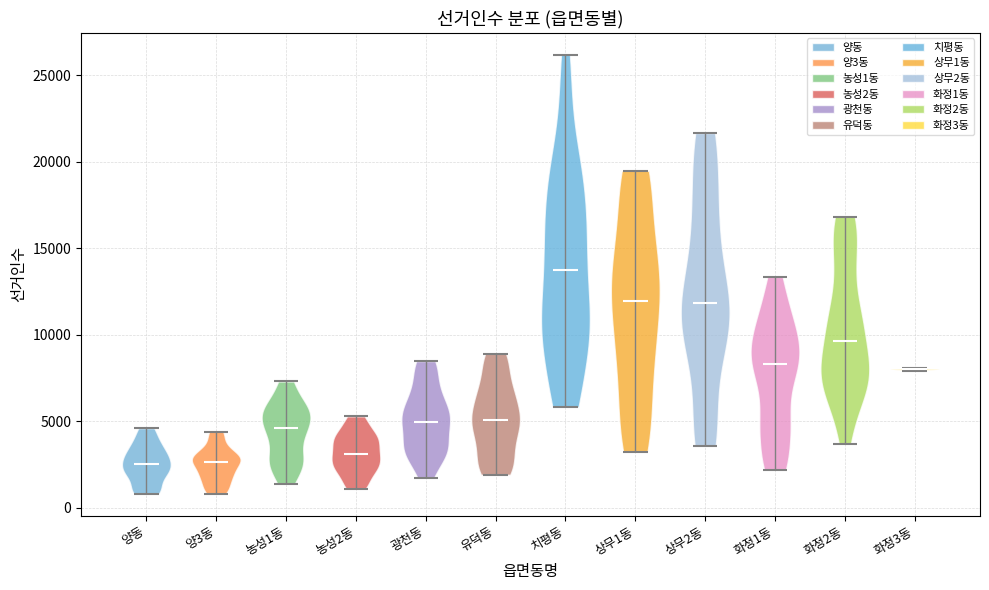

Reading left to right, read every violin against the y-axis: where its median line is, and the lowest and highest points it reaches. The values are not printed on the chart, so give them approximately, as read against the axis.

양동: median line 2500, lowest point 1000, highest point 4500
양3동: median line 2500, lowest point 1000, highest point 4500
농성1동: median line 4500, lowest point 1500, highest point 7500
농성2동: median line 3000, lowest point 1000, highest point 5500
광천동: median line 5000, lowest point 1500, highest point 8500
유덕동: median line 5000, lowest point 2000, highest point 9000
치평동: median line 13500, lowest point 6000, highest point 26000
상무1동: median line 12000, lowest point 3000, highest point 19500
상무2동: median line 12000, lowest point 3500, highest point 21500
화정1동: median line 8500, lowest point 2000, highest point 13500
화정2동: median line 9500, lowest point 3500, highest point 17000
화정3동: median line 8000, lowest point 8000, highest point 8000